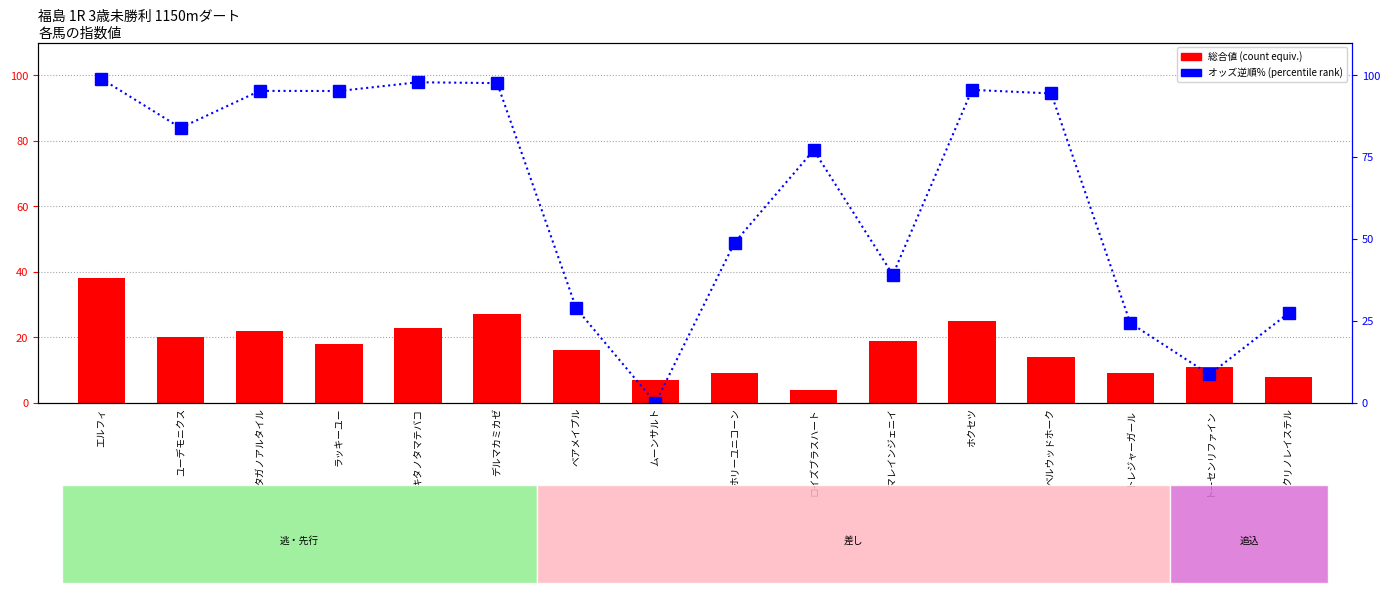

What is the spread (max minus min) of values at タガノアルタイル?

73.3